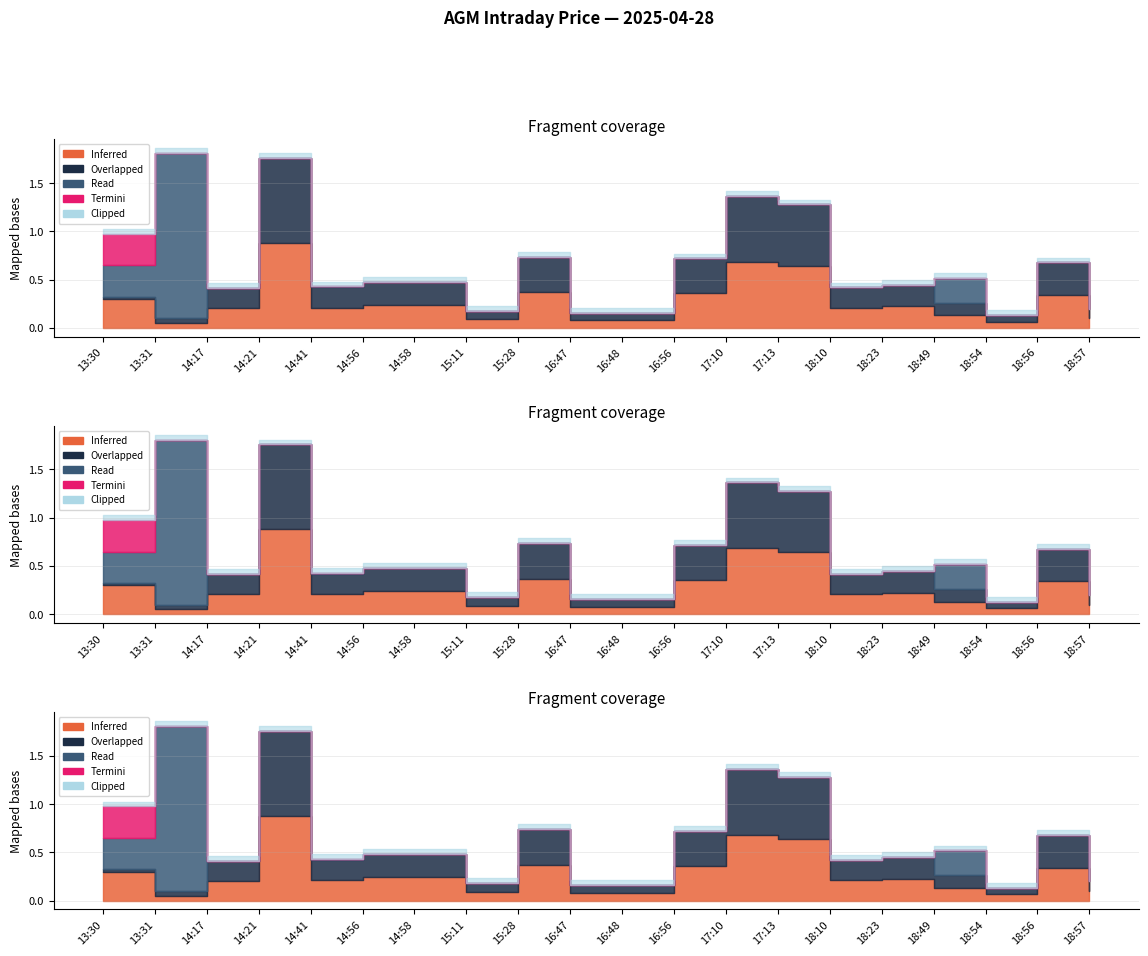

Is it true that Open equals 240.4 at 18:49?

False